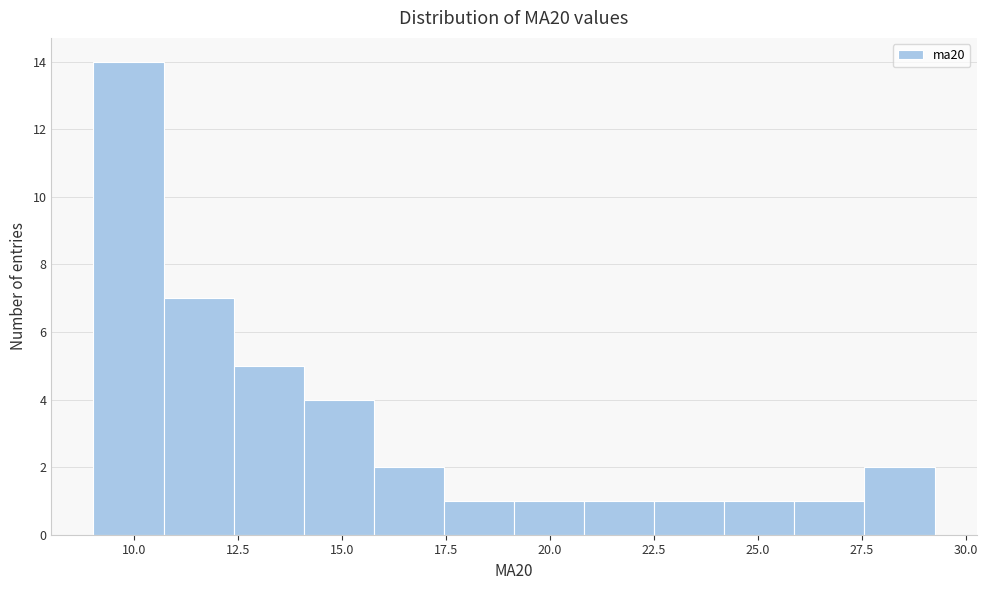

Around what value on the x-axis is the tallest bar? Give the approximate position of its centre, as read against the axis.

10.0